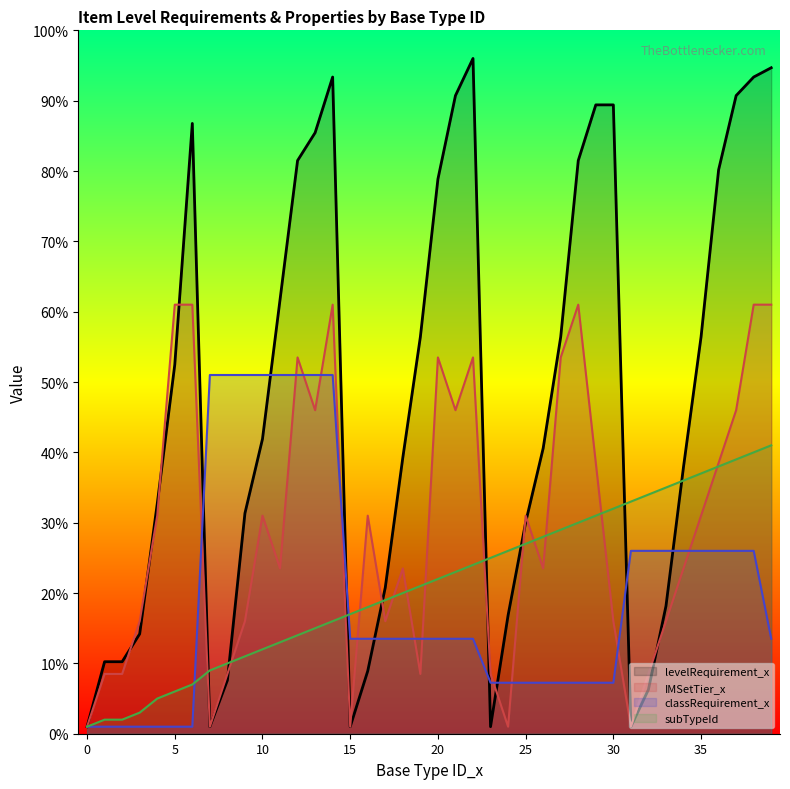

How many lines are shown in the chart?

4